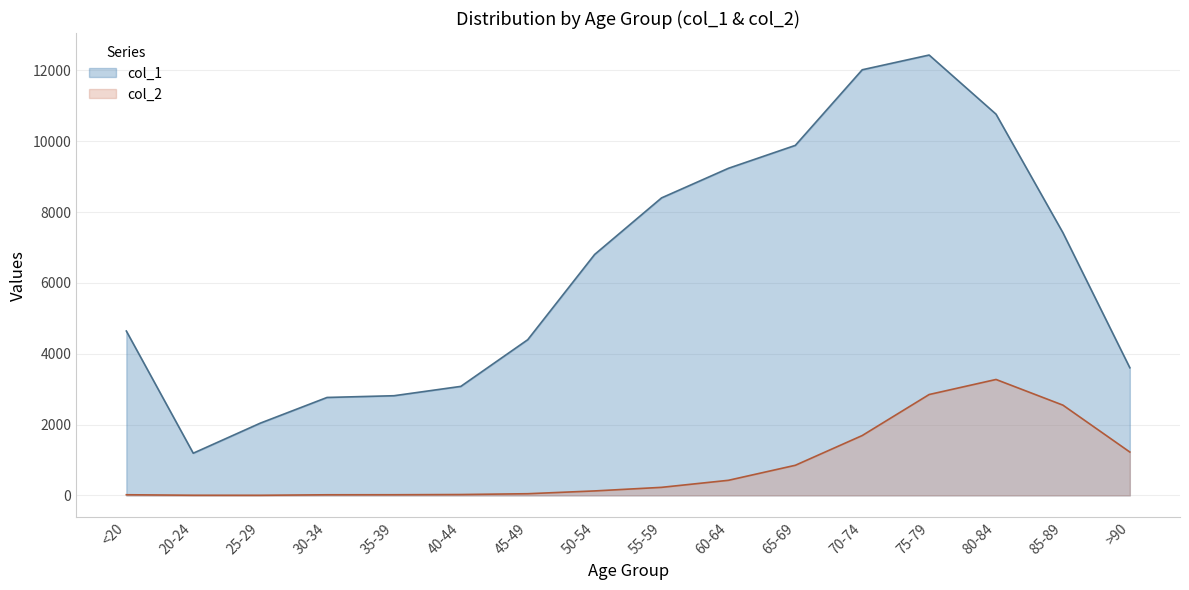

True or false: col_2 has a value of 2969 at 70-74.

False